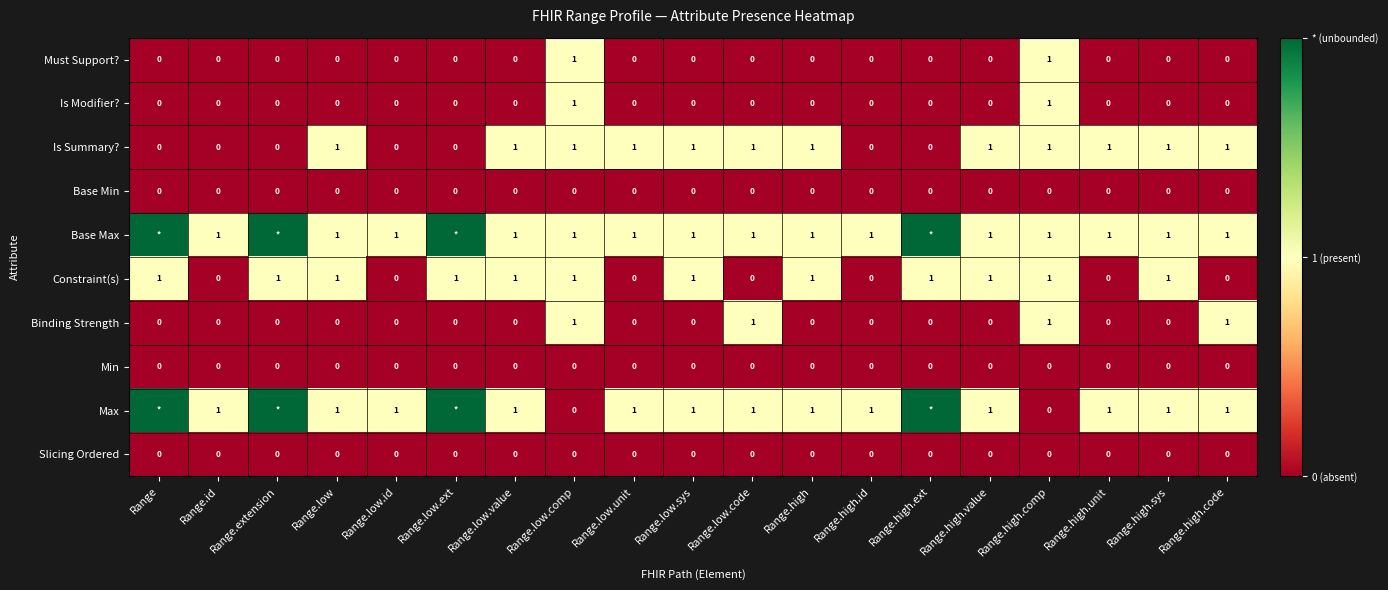

What is the total value across all series at Range.low.sys?

4